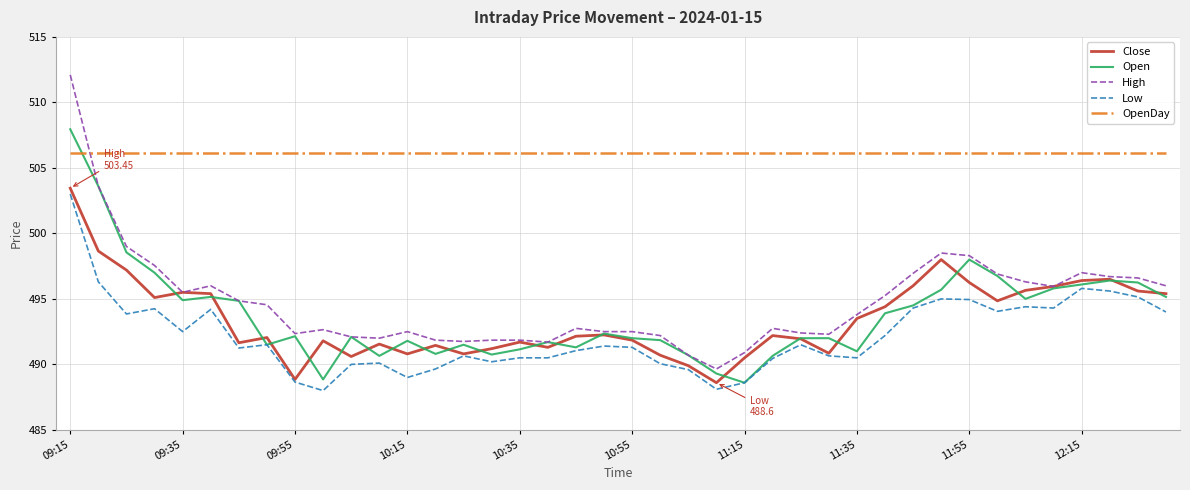

True or false: Low and OpenDay cross at least once.

False